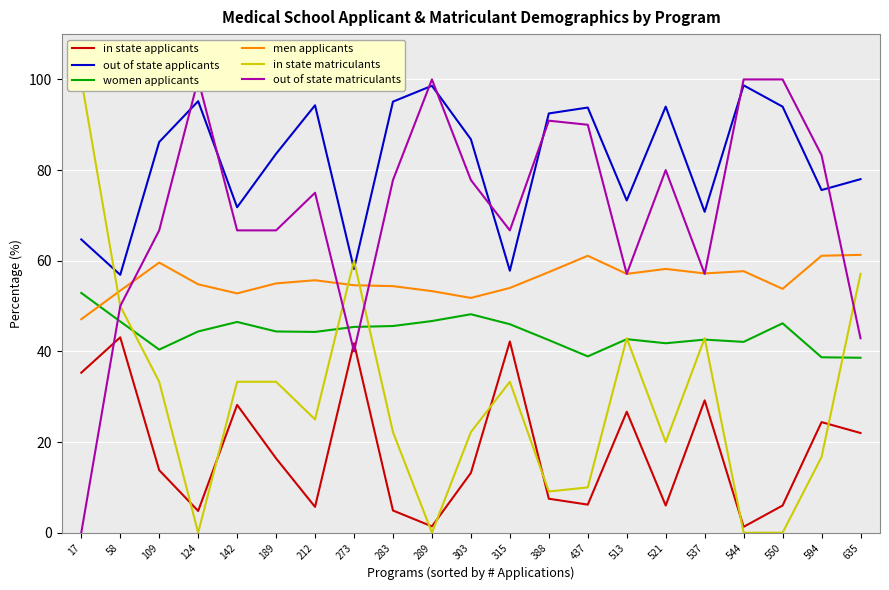

What is the sum of all men applicants values?

1171.5